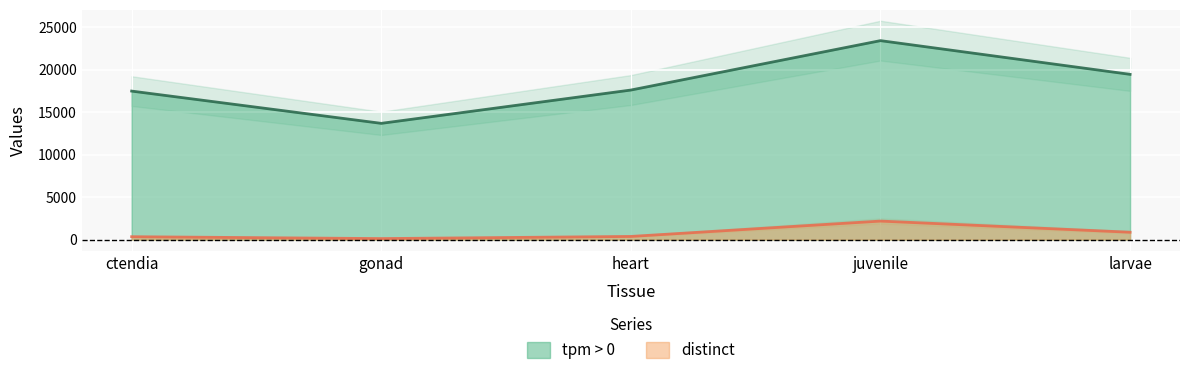

Which series has the largest range (max minus min)?

tpm > 0